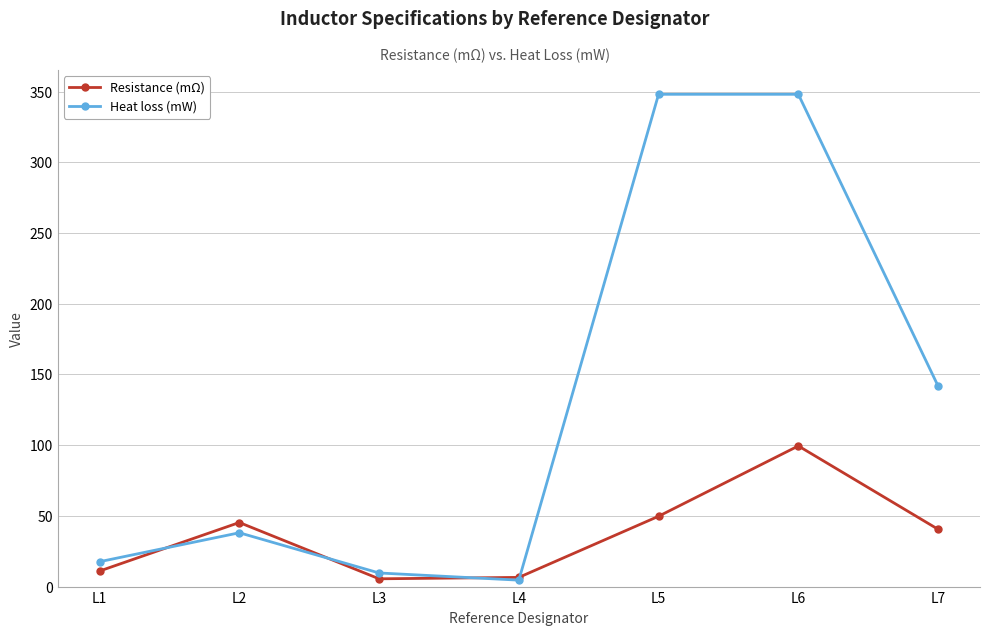

At which category is the sum across all series the highest?

L6